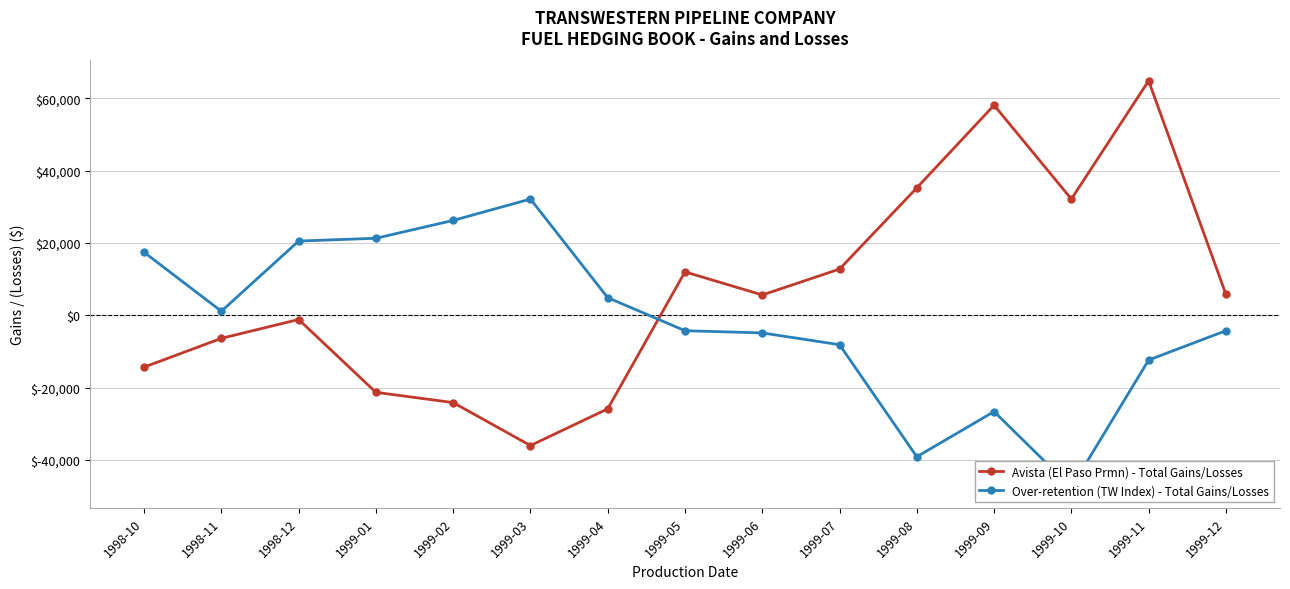

The value of Avista (El Paso Prmn) - Total Gains/Losses at 1999-03 is -10867.5. True or false?

False